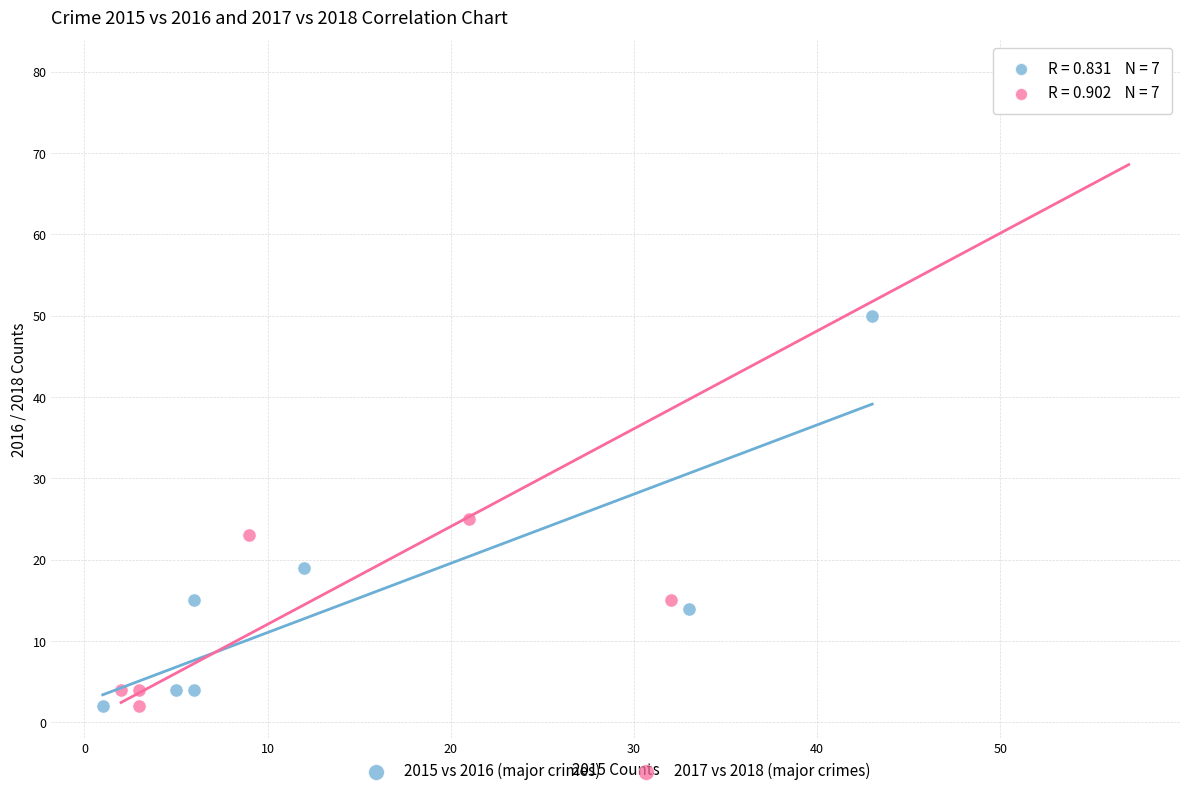

Which series has the widest spread of Y values?

2017 vs 2018 (major crimes)